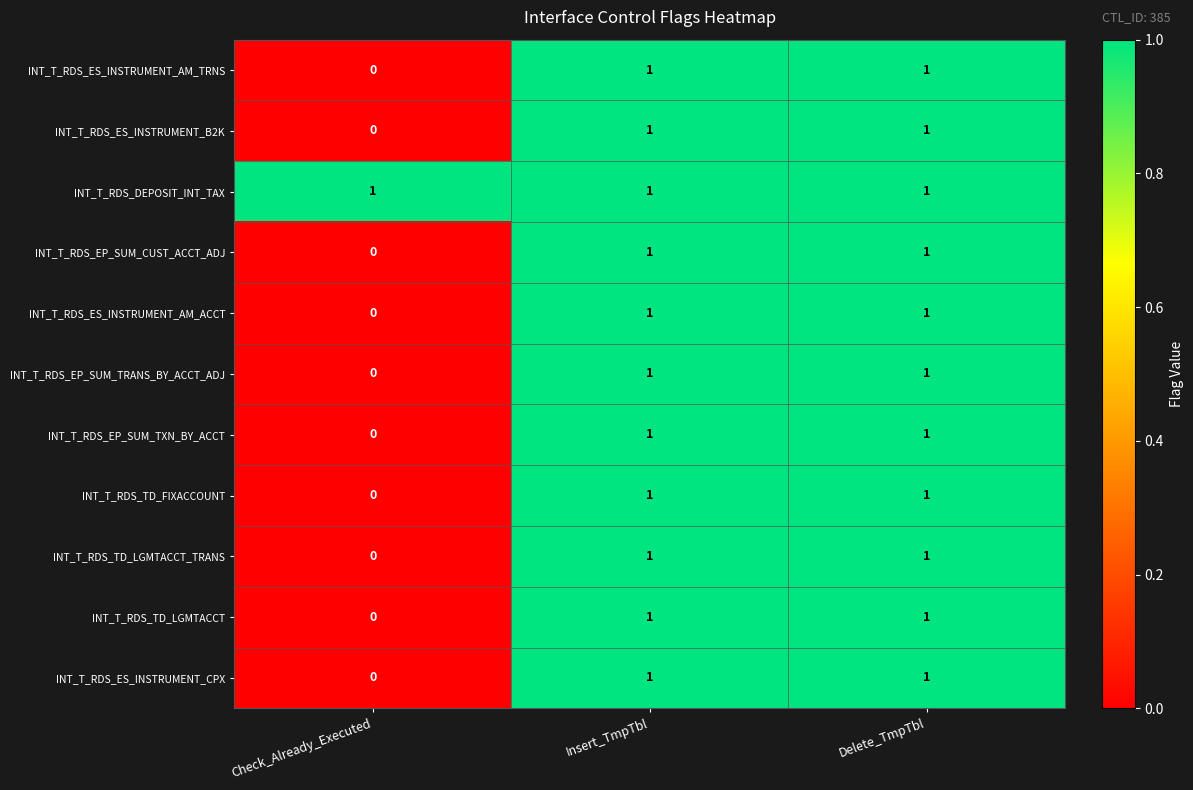

What is the sum of all INT_T_RDS_DEPOSIT_INT_TAX values?

3